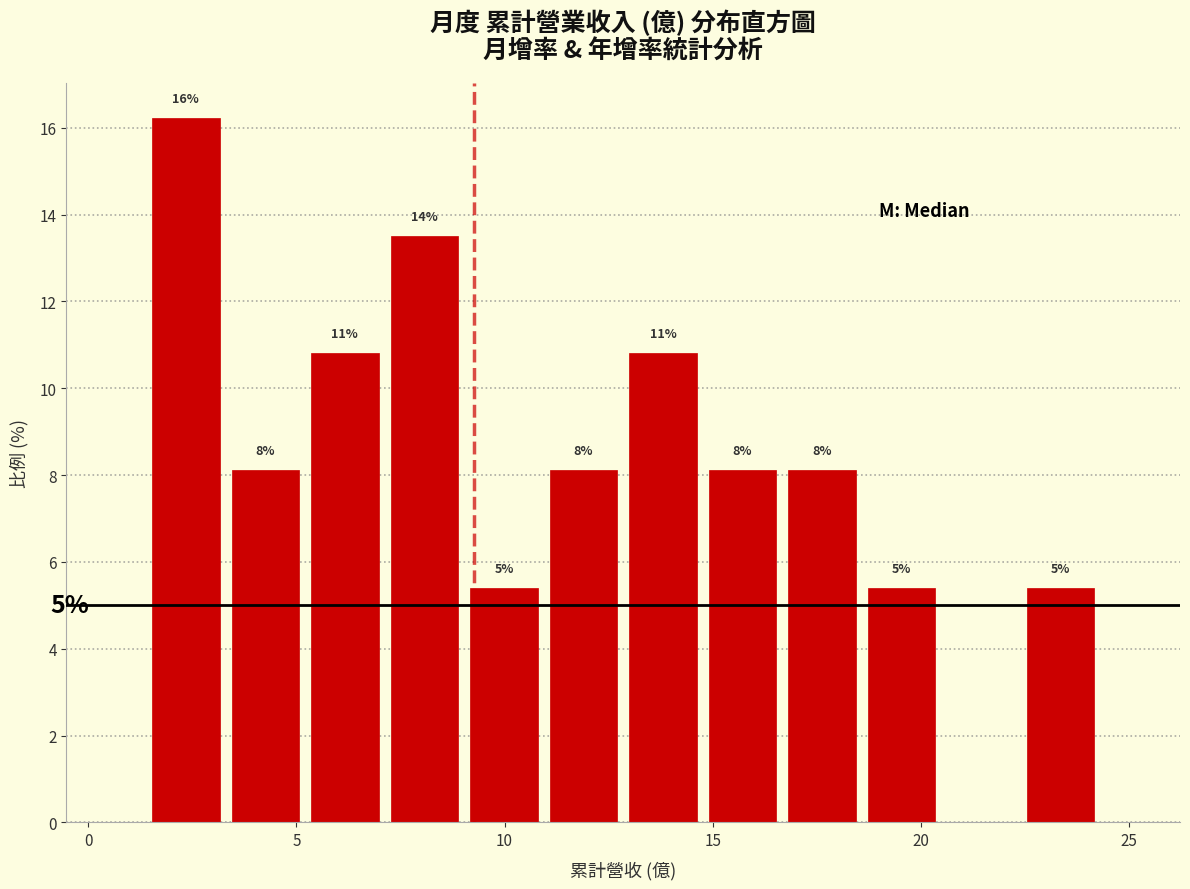

Read against the x-axis, roughly where is the centre of the tallest bar?

2.5